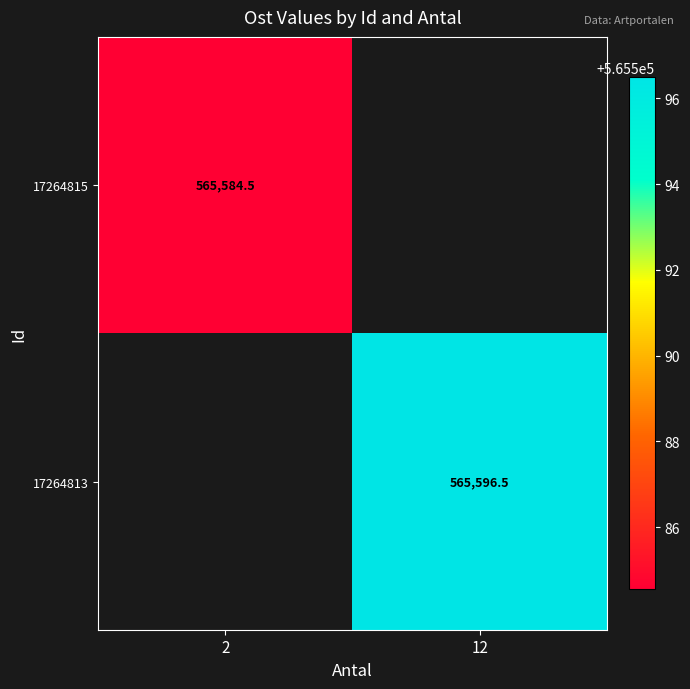

True or false: 17264813 has a value of 565596.5 at 12.

True